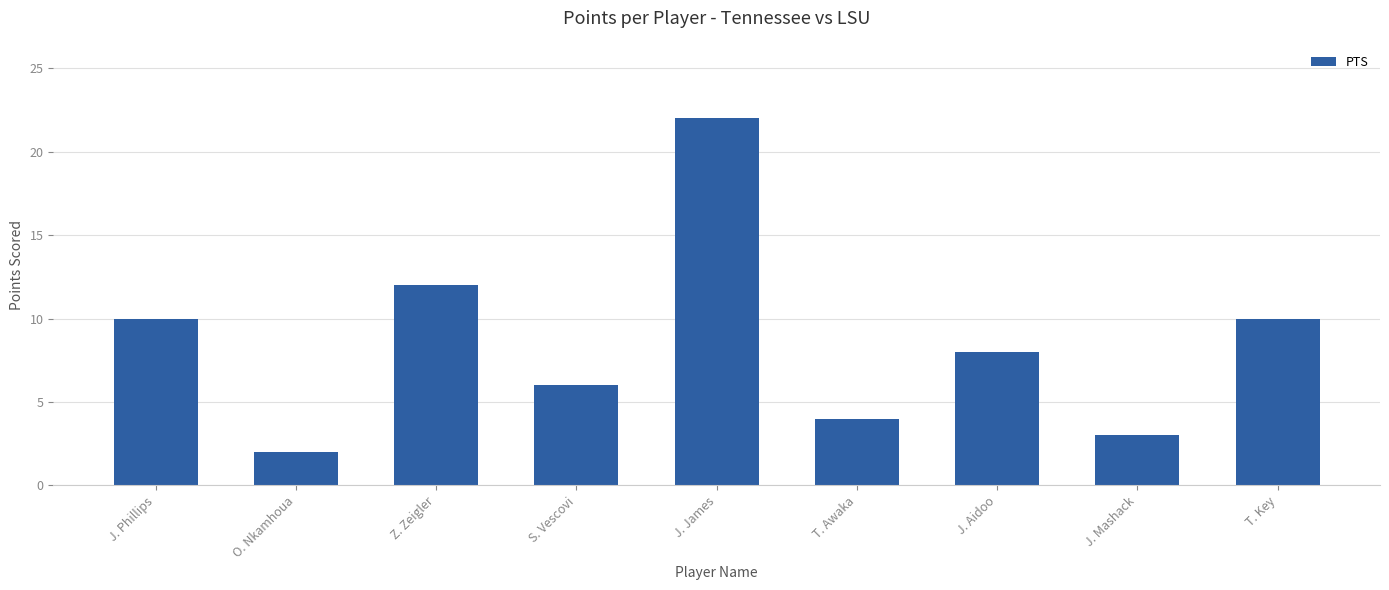

What position from the left is Z. Zeigler?

3